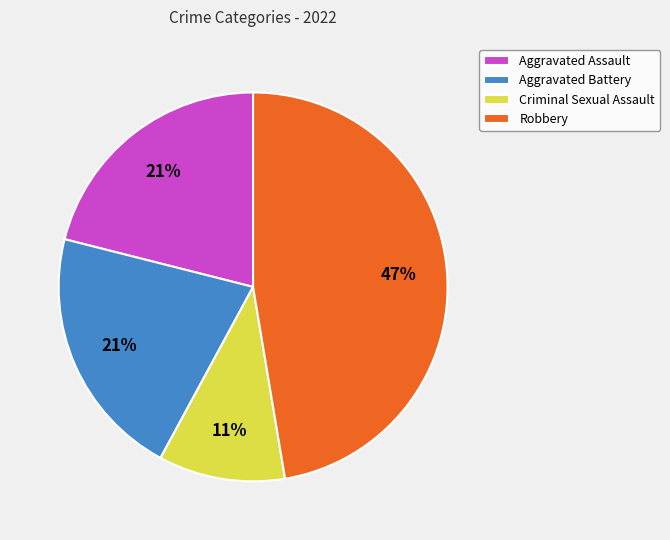

Which category has the biggest portion of the pie?

Robbery